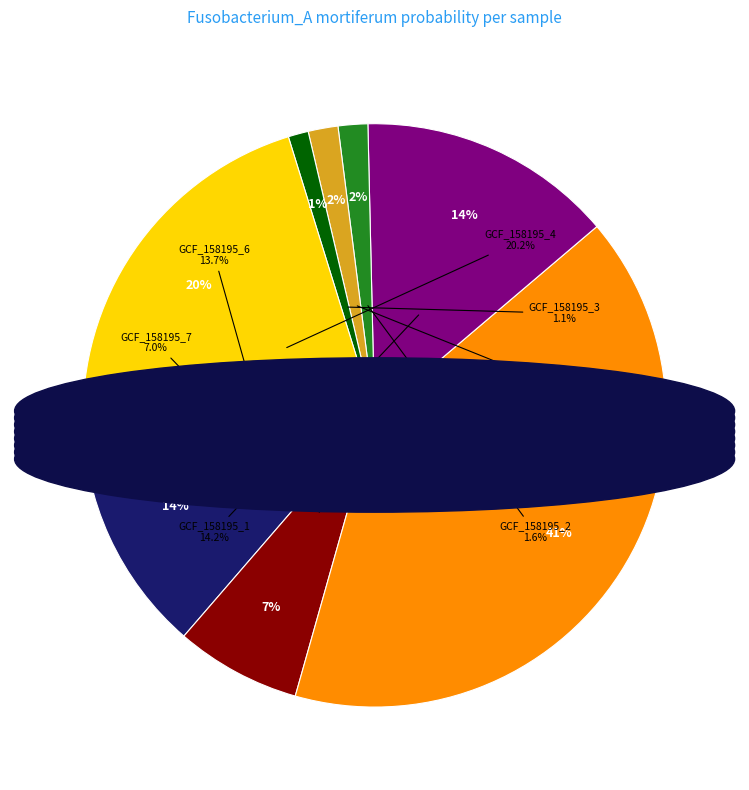

True or false: label_GCF_000158195_6.fasta accounts for 14% of the total.

True